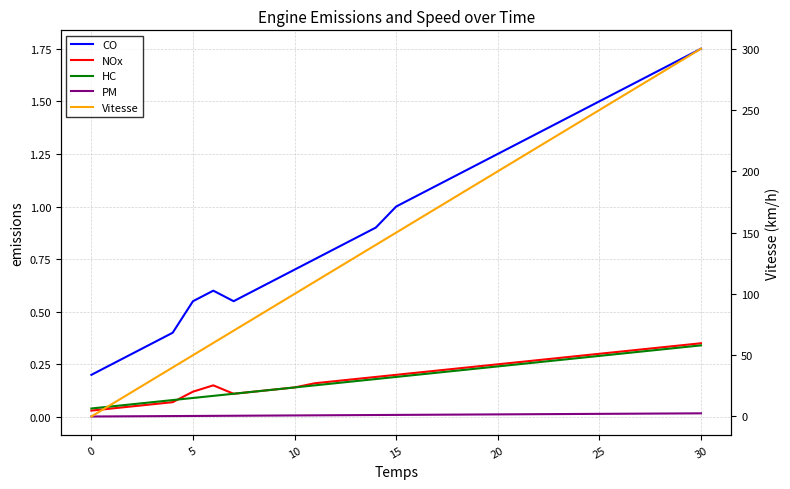

What is the total value across all series at 26?

262.2